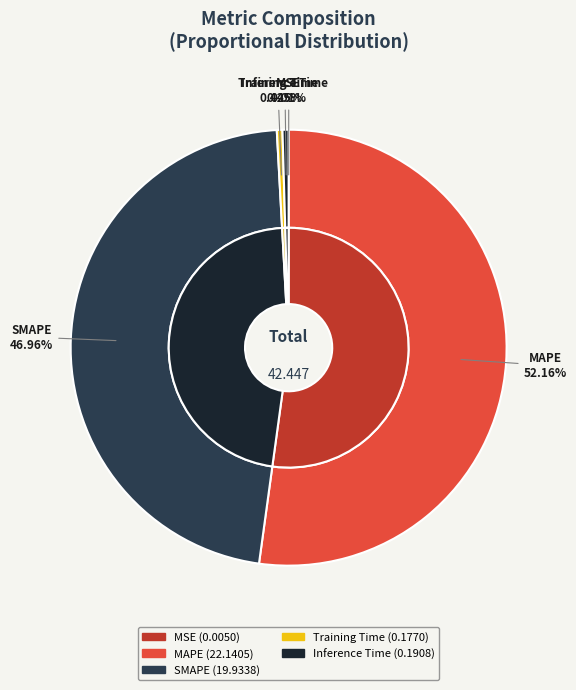

What percentage is NOT represented by Inference Time?

99.6%